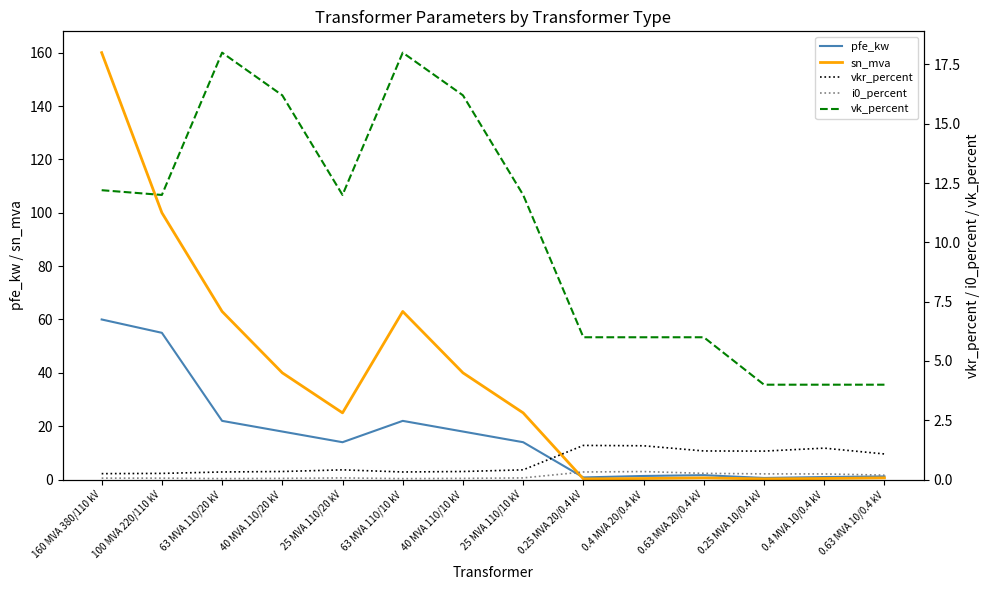

Reading left to right, extract all data points from this chart.

pfe_kw: 160 MVA 380/110 kV=60.0	100 MVA 220/110 kV=55.0	63 MVA 110/20 kV=22.0	40 MVA 110/20 kV=18.0	25 MVA 110/20 kV=14.0	63 MVA 110/10 kV=22.0	40 MVA 110/10 kV=18.0	25 MVA 110/10 kV=14.0	0.25 MVA 20/0.4 kV=0.8	0.4 MVA 20/0.4 kV=1.4	0.63 MVA 20/0.4 kV=1.6	0.25 MVA 10/0.4 kV=0.6	0.4 MVA 10/0.4 kV=0.9	0.63 MVA 10/0.4 kV=1.2
sn_mva: 160 MVA 380/110 kV=160.0	100 MVA 220/110 kV=100.0	63 MVA 110/20 kV=63.0	40 MVA 110/20 kV=40.0	25 MVA 110/20 kV=25.0	63 MVA 110/10 kV=63.0	40 MVA 110/10 kV=40.0	25 MVA 110/10 kV=25.0	0.25 MVA 20/0.4 kV=0.2	0.4 MVA 20/0.4 kV=0.4	0.63 MVA 20/0.4 kV=0.6	0.25 MVA 10/0.4 kV=0.2	0.4 MVA 10/0.4 kV=0.4	0.63 MVA 10/0.4 kV=0.6
vkr_percent: 160 MVA 380/110 kV=0.2	100 MVA 220/110 kV=0.3	63 MVA 110/20 kV=0.3	40 MVA 110/20 kV=0.3	25 MVA 110/20 kV=0.4	63 MVA 110/10 kV=0.3	40 MVA 110/10 kV=0.3	25 MVA 110/10 kV=0.4	0.25 MVA 20/0.4 kV=1.4	0.4 MVA 20/0.4 kV=1.4	0.63 MVA 20/0.4 kV=1.2	0.25 MVA 10/0.4 kV=1.2	0.4 MVA 10/0.4 kV=1.3	0.63 MVA 10/0.4 kV=1.1
i0_percent: 160 MVA 380/110 kV=0.1	100 MVA 220/110 kV=0.1	63 MVA 110/20 kV=0.0	40 MVA 110/20 kV=0.1	25 MVA 110/20 kV=0.1	63 MVA 110/10 kV=0.0	40 MVA 110/10 kV=0.1	25 MVA 110/10 kV=0.1	0.25 MVA 20/0.4 kV=0.3	0.4 MVA 20/0.4 kV=0.3	0.63 MVA 20/0.4 kV=0.3	0.25 MVA 10/0.4 kV=0.2	0.4 MVA 10/0.4 kV=0.2	0.63 MVA 10/0.4 kV=0.2
vk_percent: 160 MVA 380/110 kV=12.2	100 MVA 220/110 kV=12.0	63 MVA 110/20 kV=18.0	40 MVA 110/20 kV=16.2	25 MVA 110/20 kV=12.0	63 MVA 110/10 kV=18.0	40 MVA 110/10 kV=16.2	25 MVA 110/10 kV=12.0	0.25 MVA 20/0.4 kV=6.0	0.4 MVA 20/0.4 kV=6.0	0.63 MVA 20/0.4 kV=6.0	0.25 MVA 10/0.4 kV=4.0	0.4 MVA 10/0.4 kV=4.0	0.63 MVA 10/0.4 kV=4.0